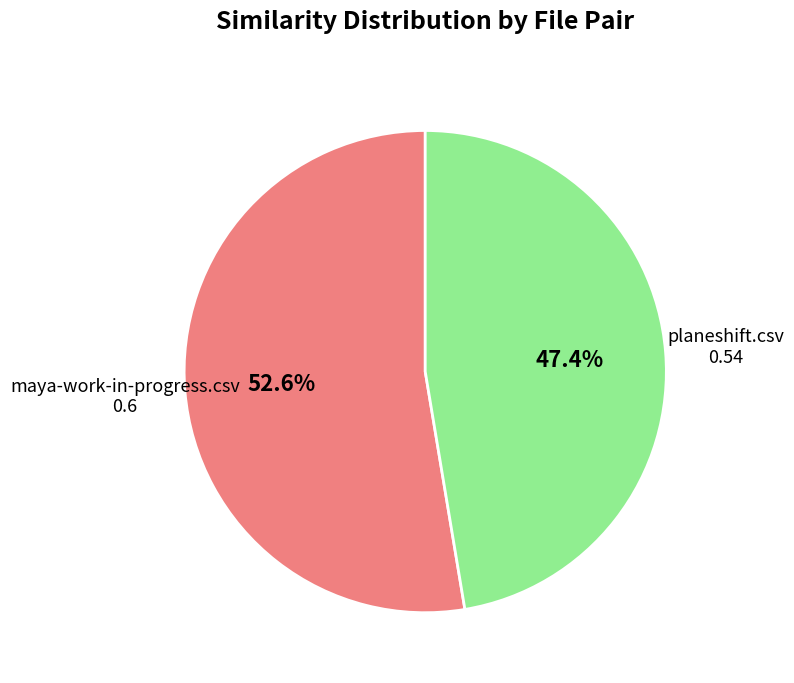

How many segments does this pie chart have?

2